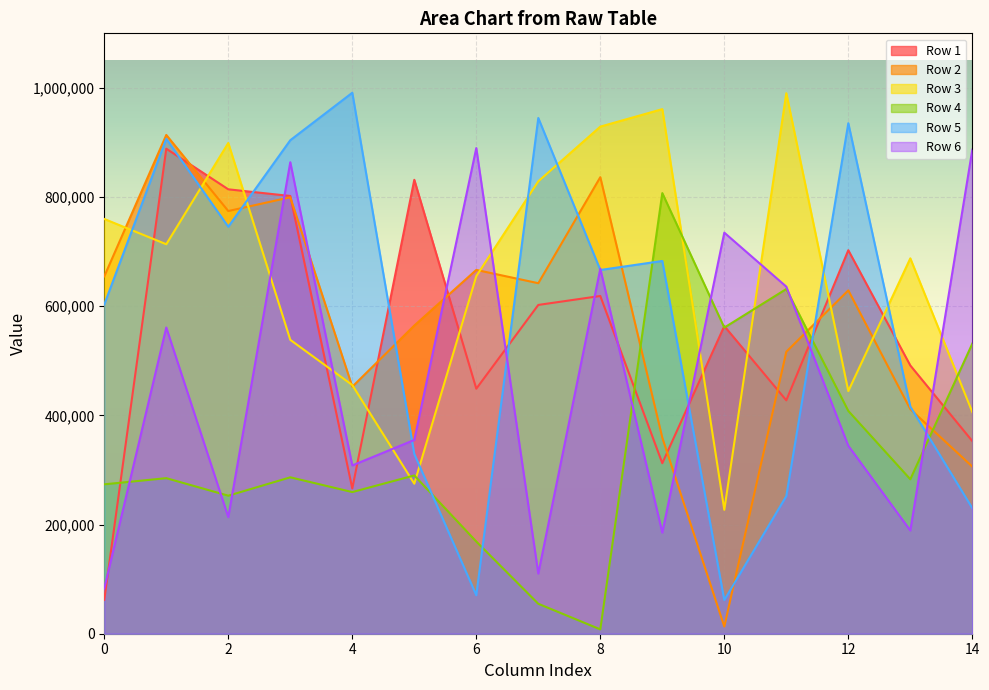

True or false: Row 5 has more than 1 points higher than both neighbors.

True